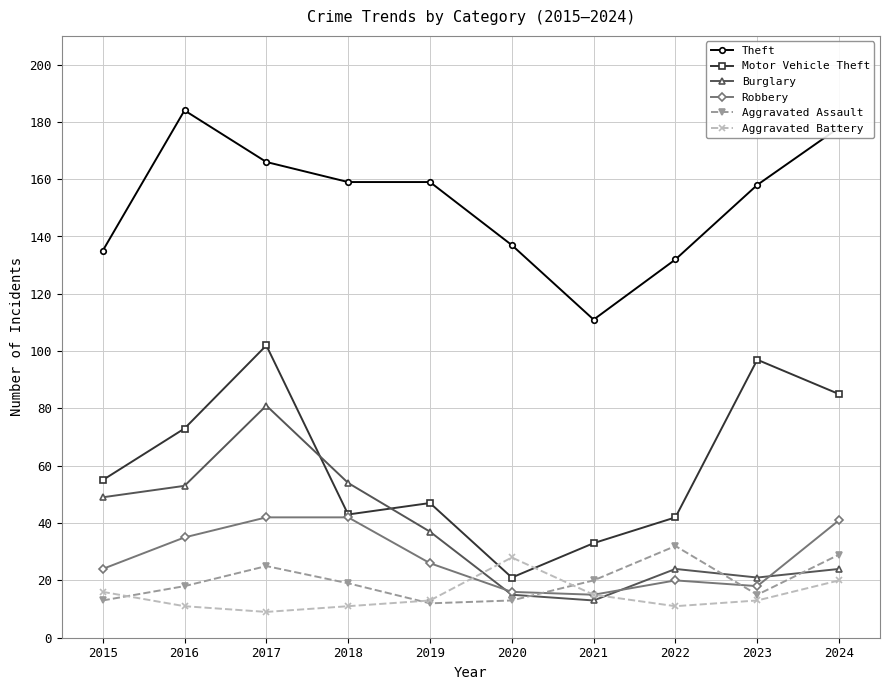

At which category is the sum across all series the highest?

2017